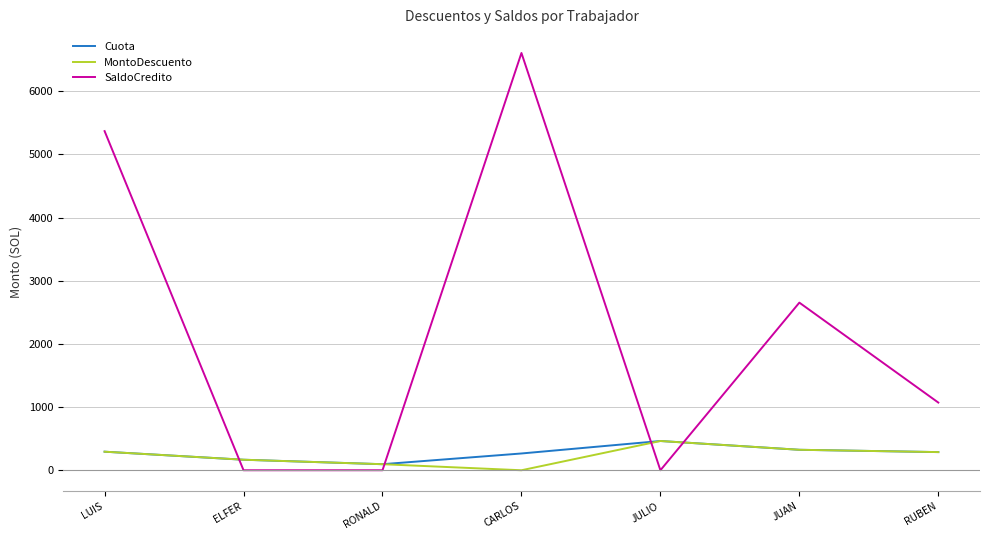

Which series has the widest spread of values?

SaldoCredito